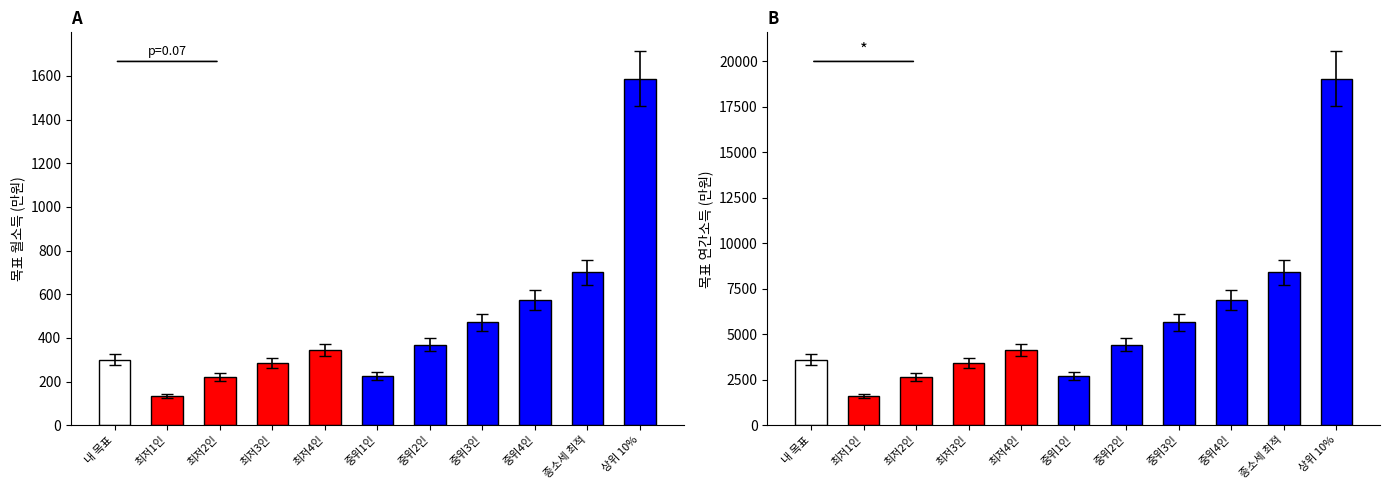

Rank the series at 중위2인 from highest to lowest value.

목표 연간소득(만원), 목표 월소득(만원)